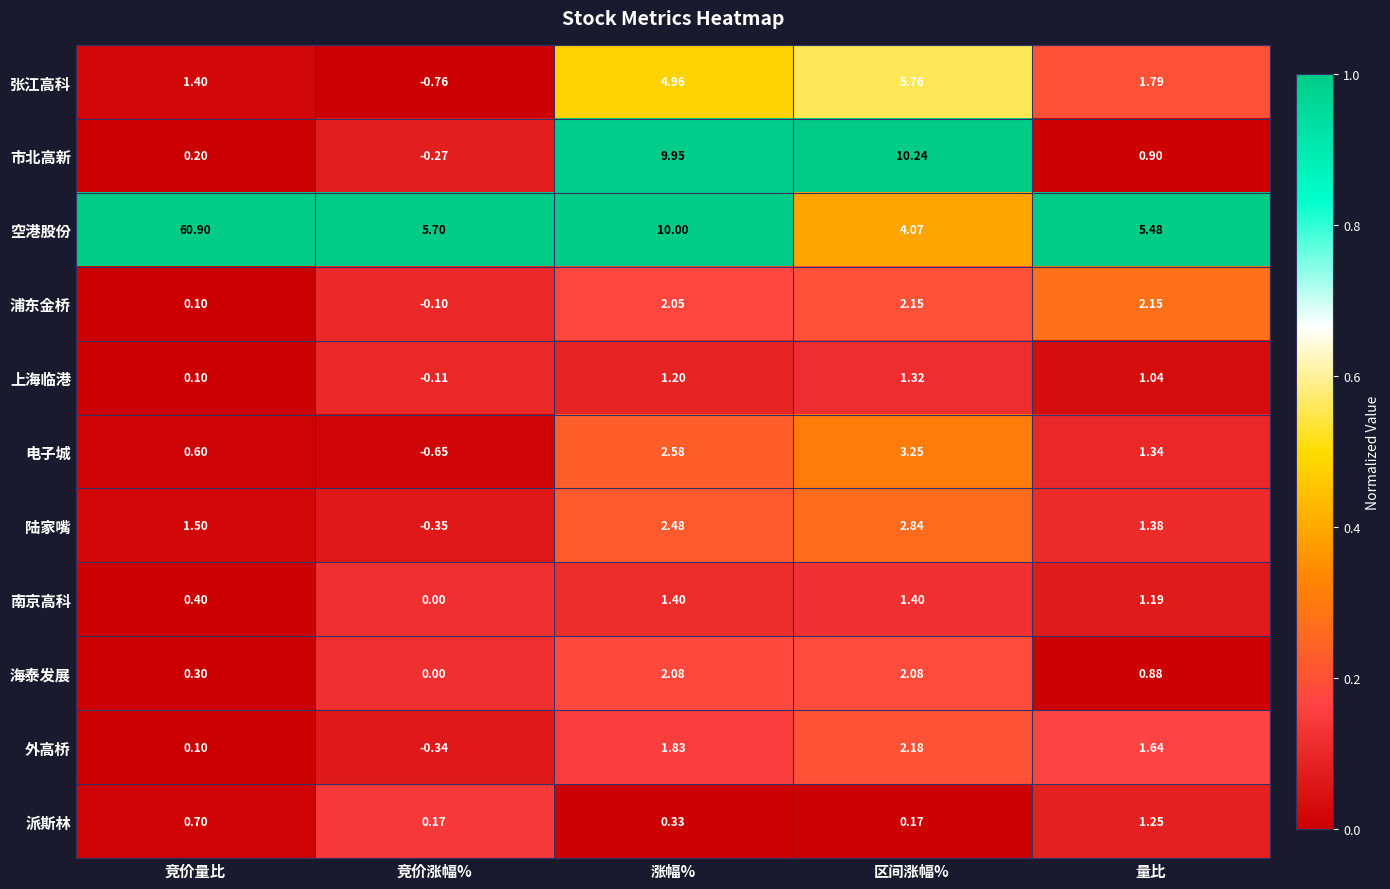

At which label is 陆家嘴 closest to 1?

量比